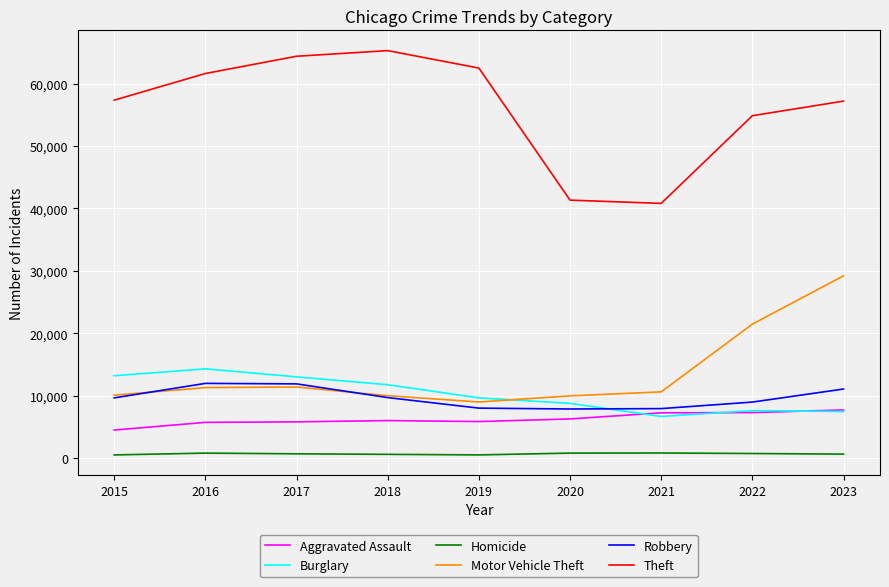

What is the sum of the Motor Vehicle Theft values at 2021 and 2016?

21888